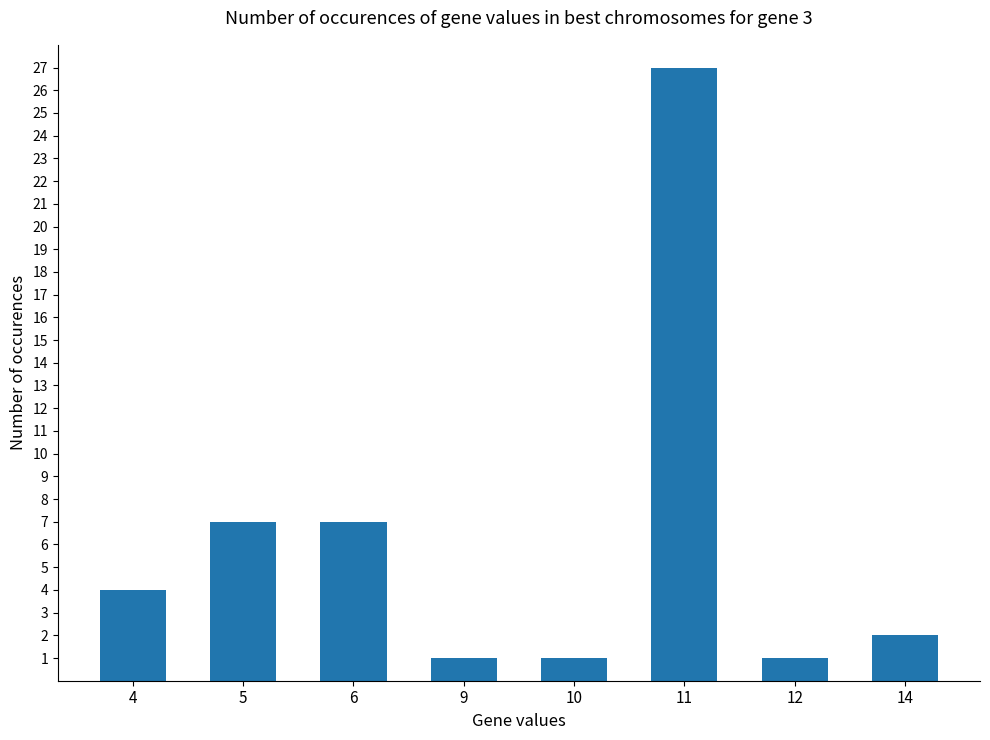

Reading left to right, transcribe all the data shown in this chart.

4=4	5=7	6=7	9=1	10=1	11=27	12=1	14=2